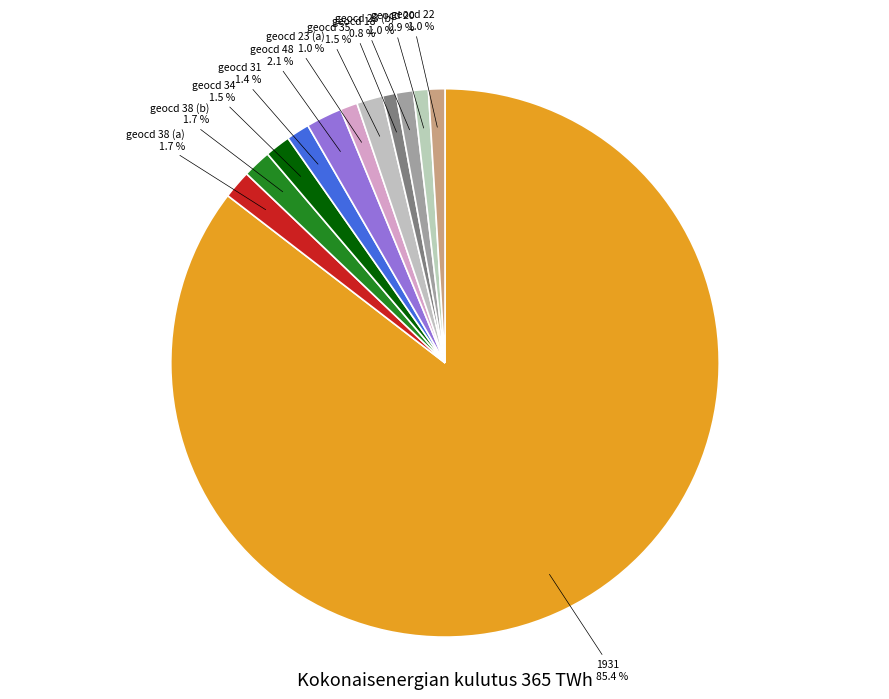

Which slice is the largest?

1931